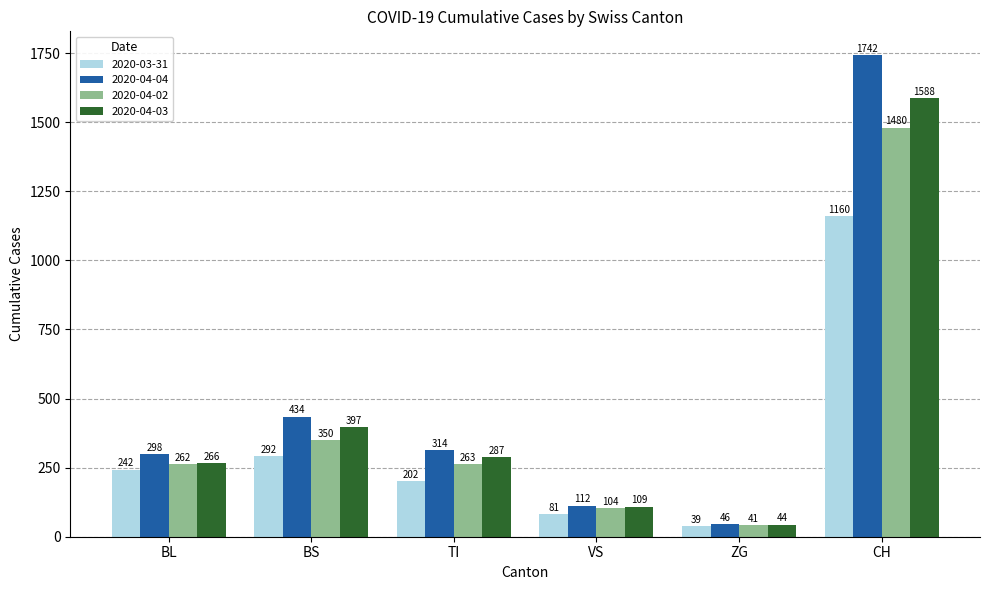

What is the maximum value for 2020-04-04?

1742